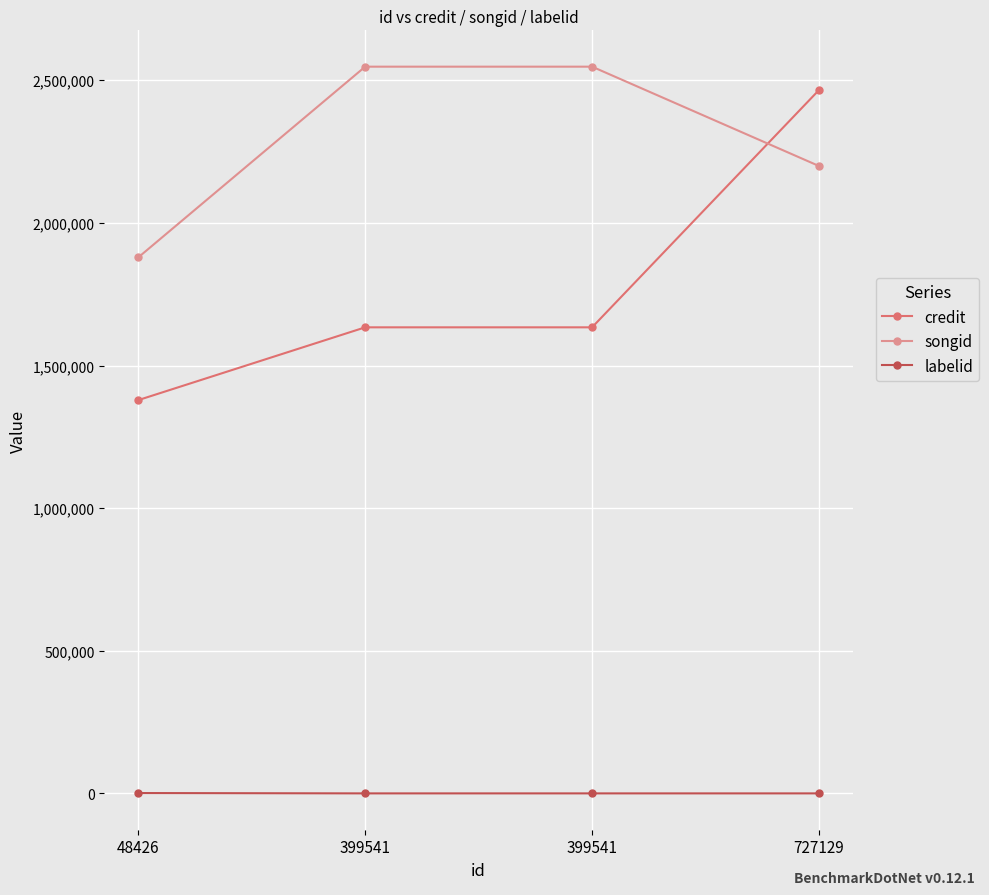

How many categories are shown in the chart?

4